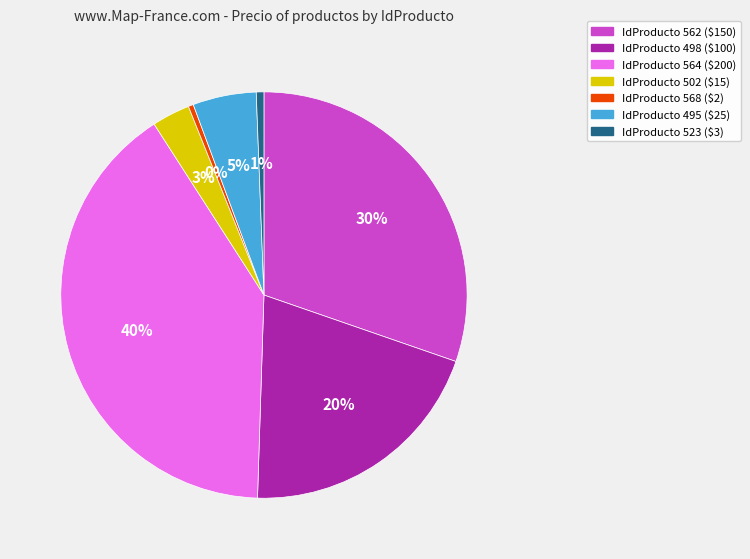

Is there a majority slice in this chart?

No